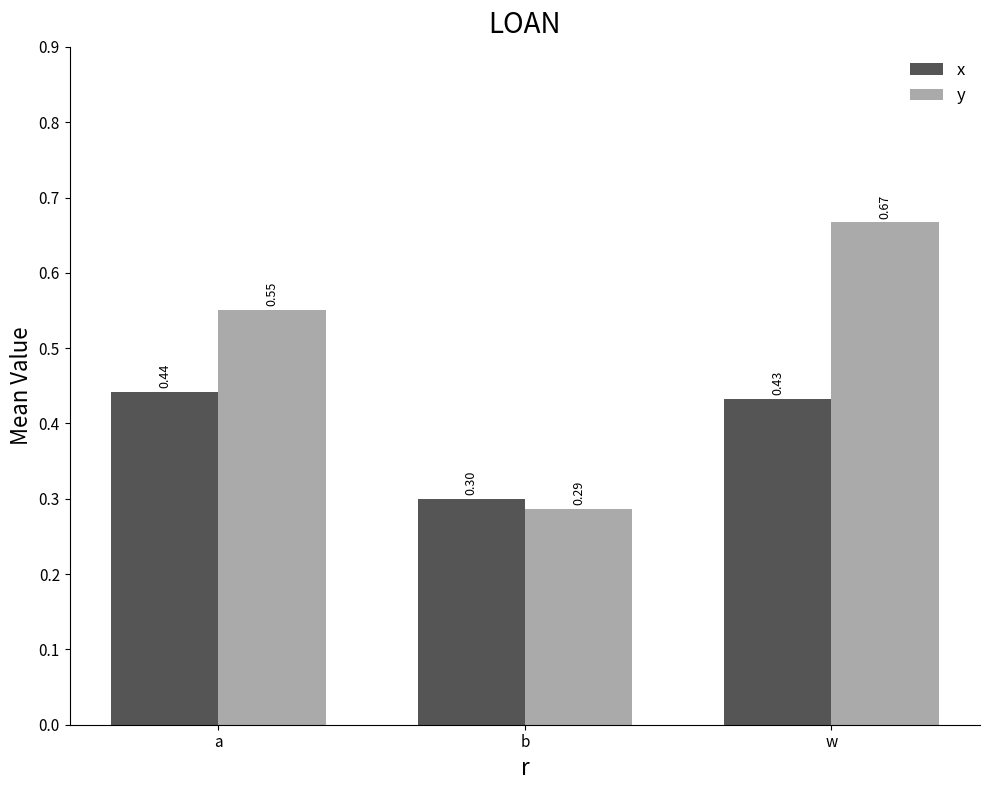

What is the smallest value displayed?

0.3